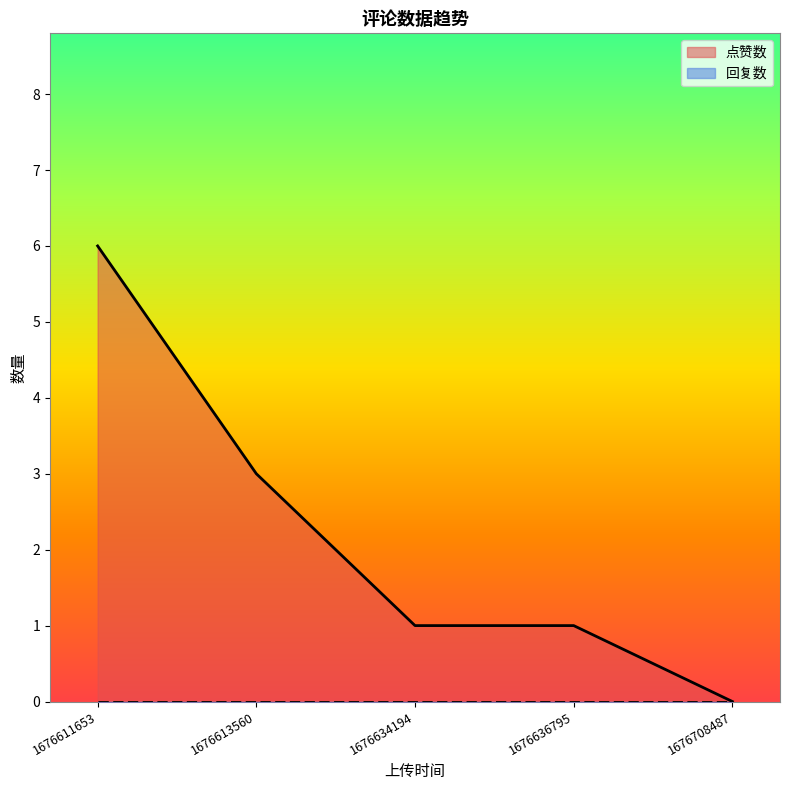

What is the difference between the maximum and minimum values?

6